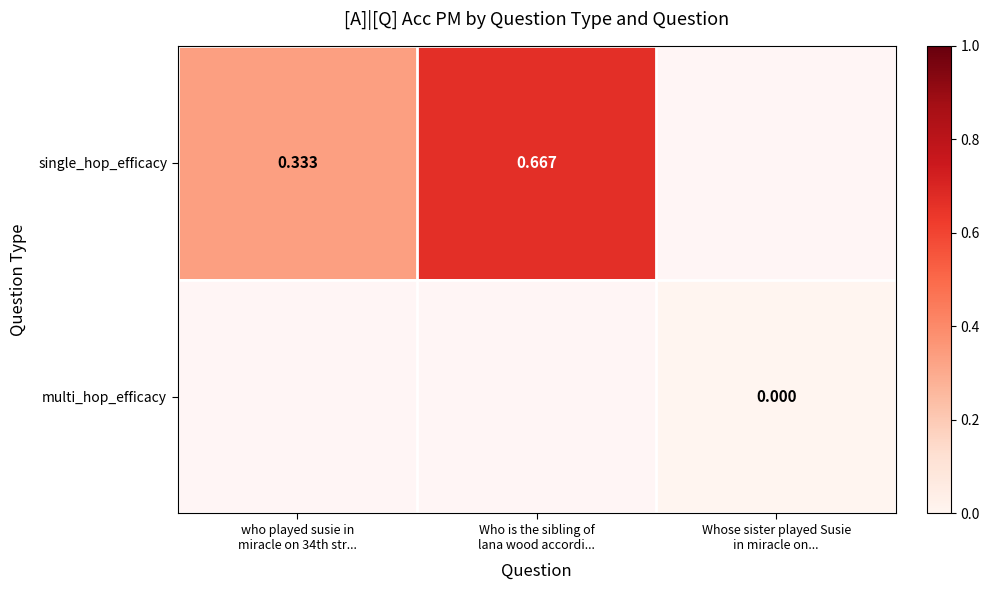

Rank the series at Whose sister played Susie in miracle on... from lowest to highest value.

single_hop_efficacy, multi_hop_efficacy